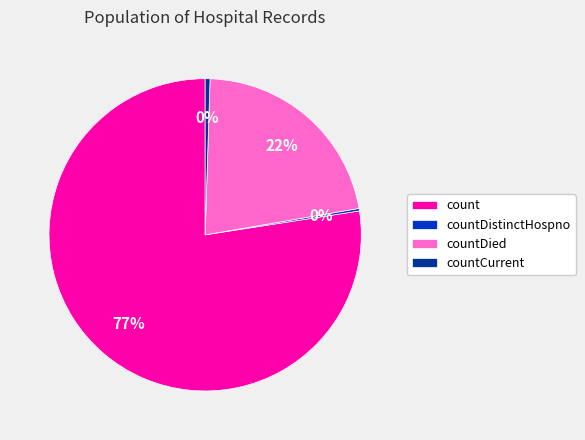

What is the largest slice in the pie chart?

count